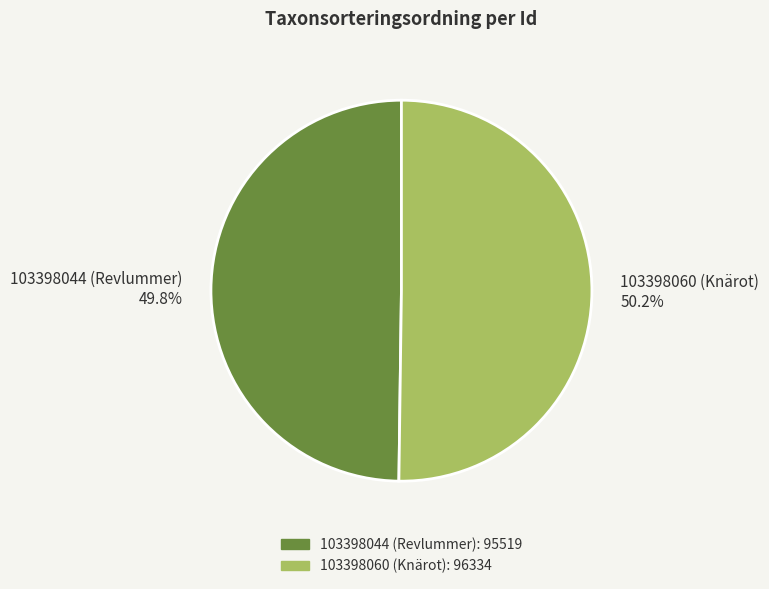

Is there a majority slice in this chart?

Yes